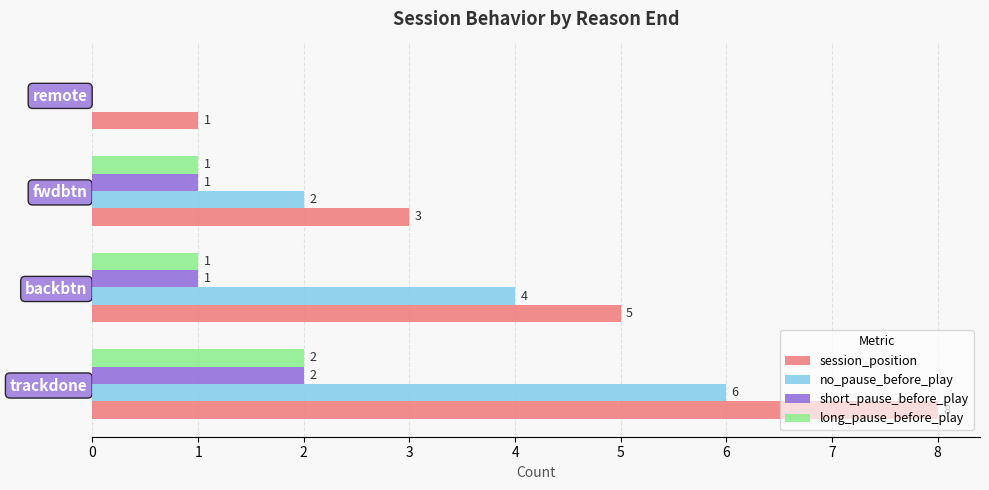

The short_pause_before_play series shows 4 at trackdone. True or false?

False